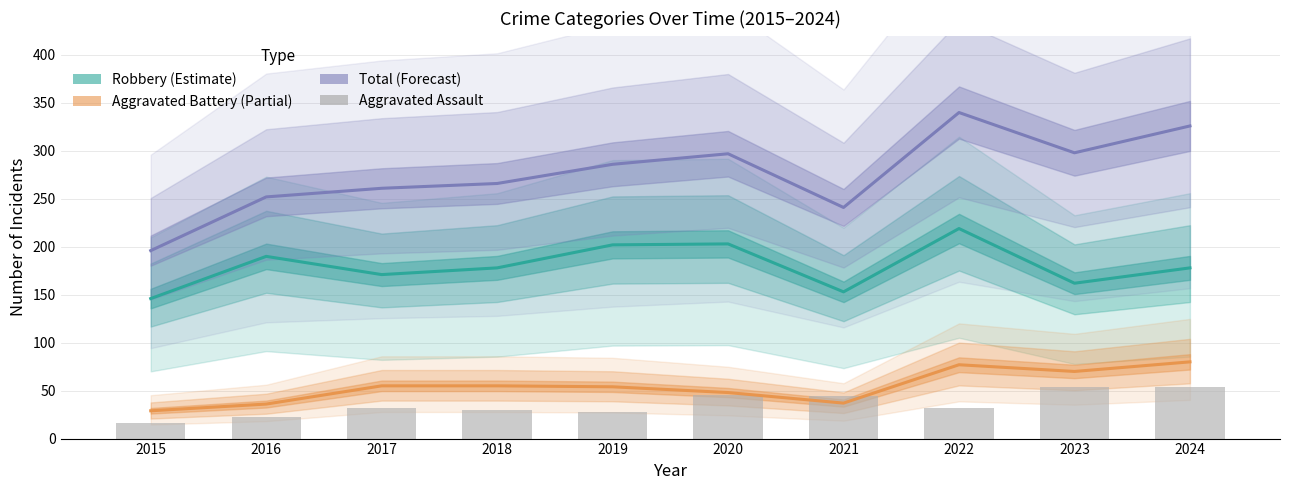

What is the value of the Total (Forecast) bar at the 7th from the left?

241